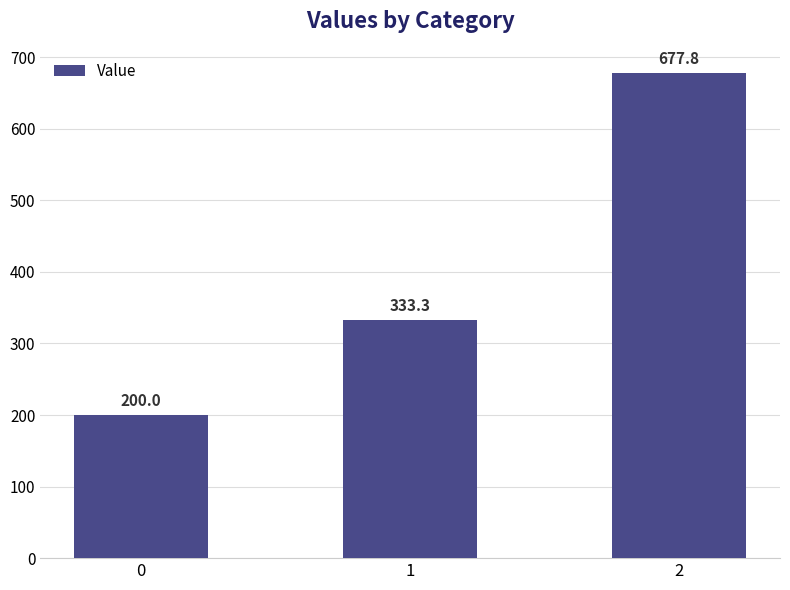

What is the change in value from 0 to 1?

+133.3